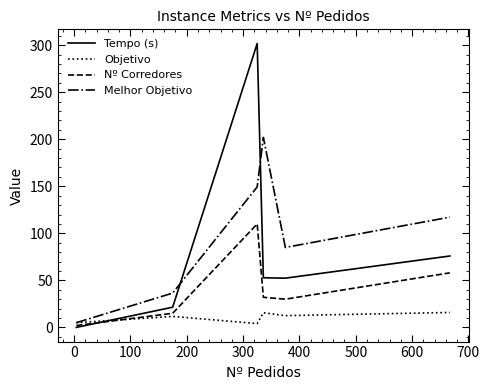

How many lines are shown in the chart?

4